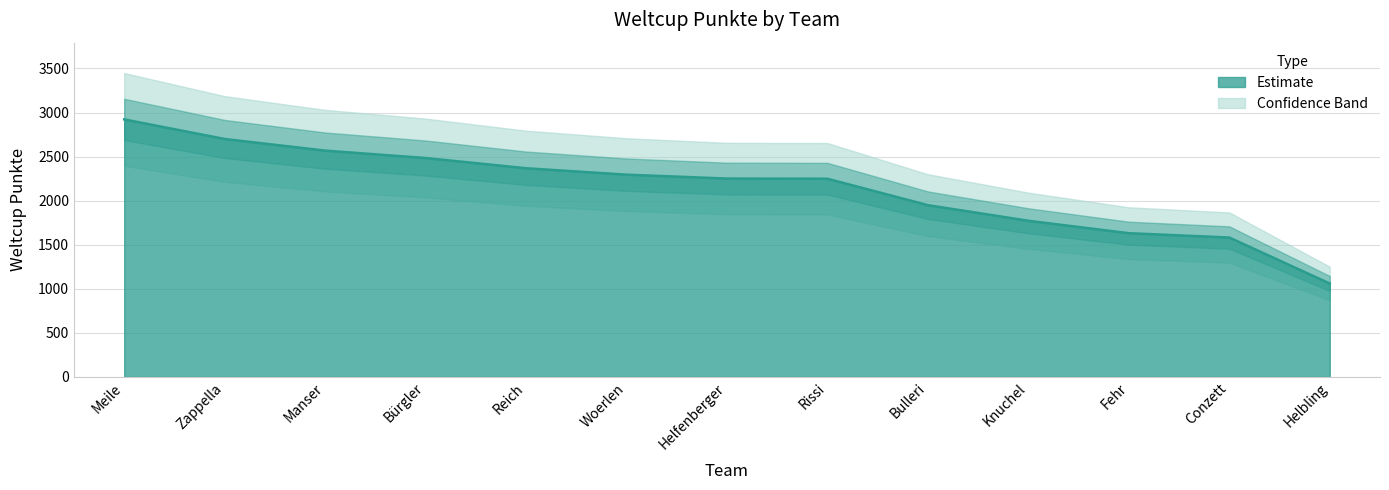

Rank the categories by value from lowest to highest.

Helbling, Conzett, Fehr, Knuchel, Bulleri, Rissi, Helfenberger, Woerlen, Reich, Bürgler, Manser, Zappella, Meile